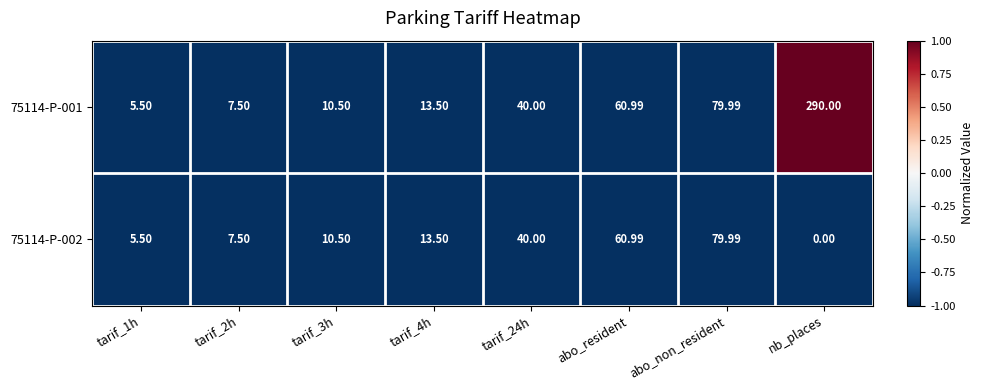

Which label corresponds to the largest value in the chart?

nb_places